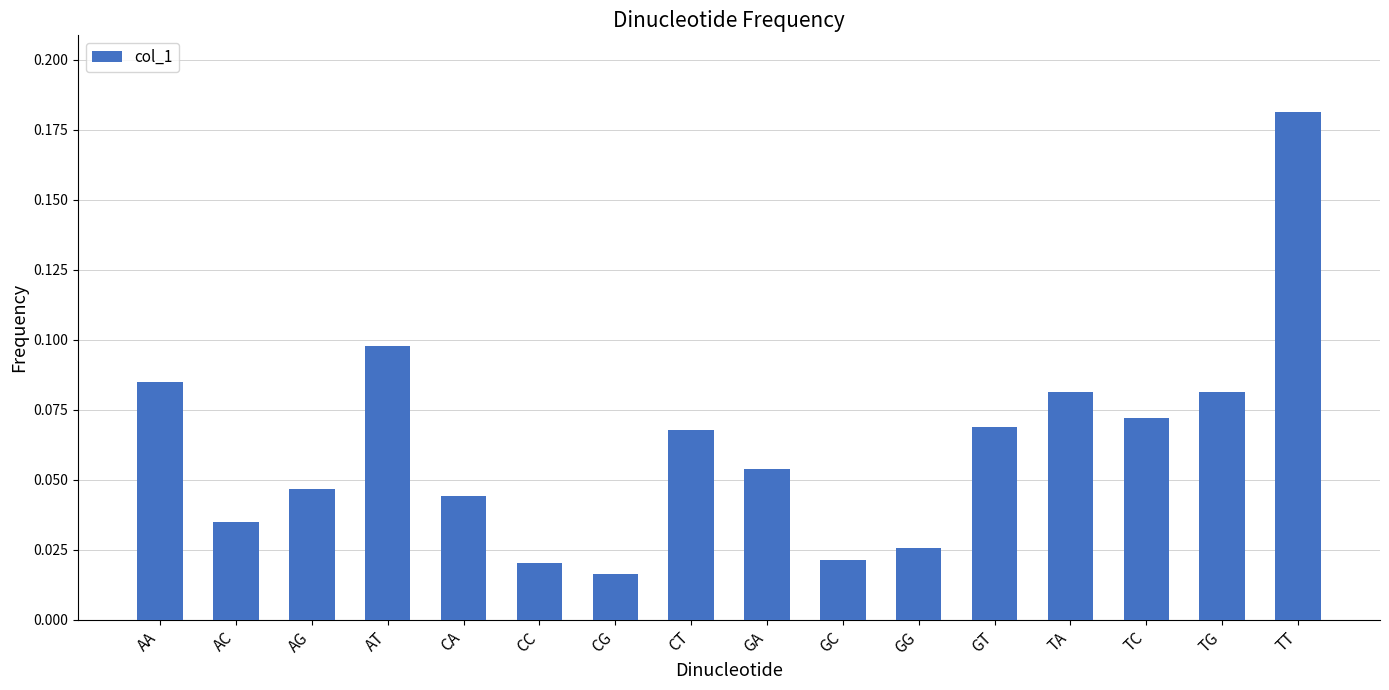

What position from the left is AC?

2